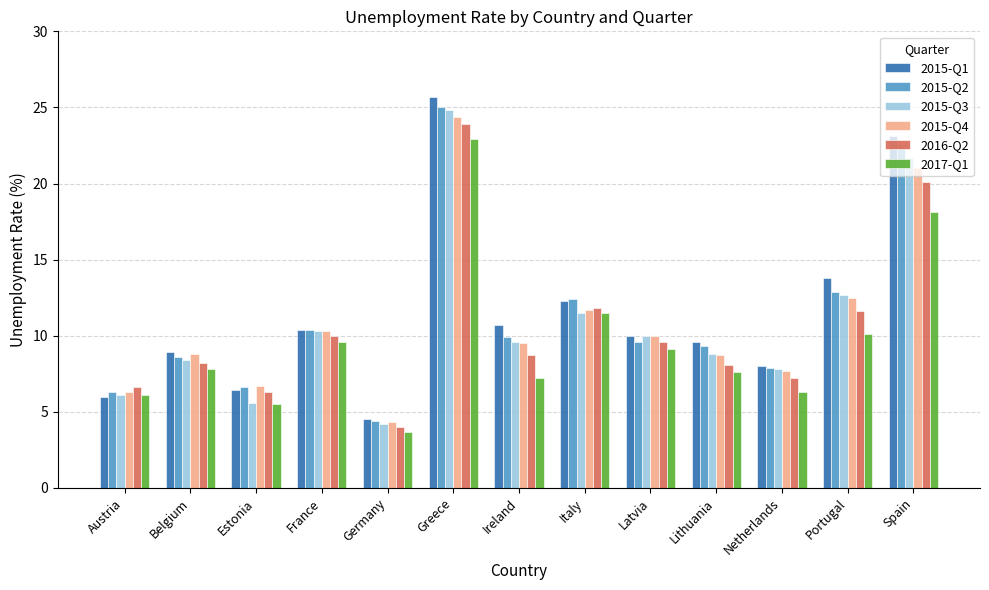

What is the difference between the second highest and minimum values in the 2015-Q4 series?

16.7